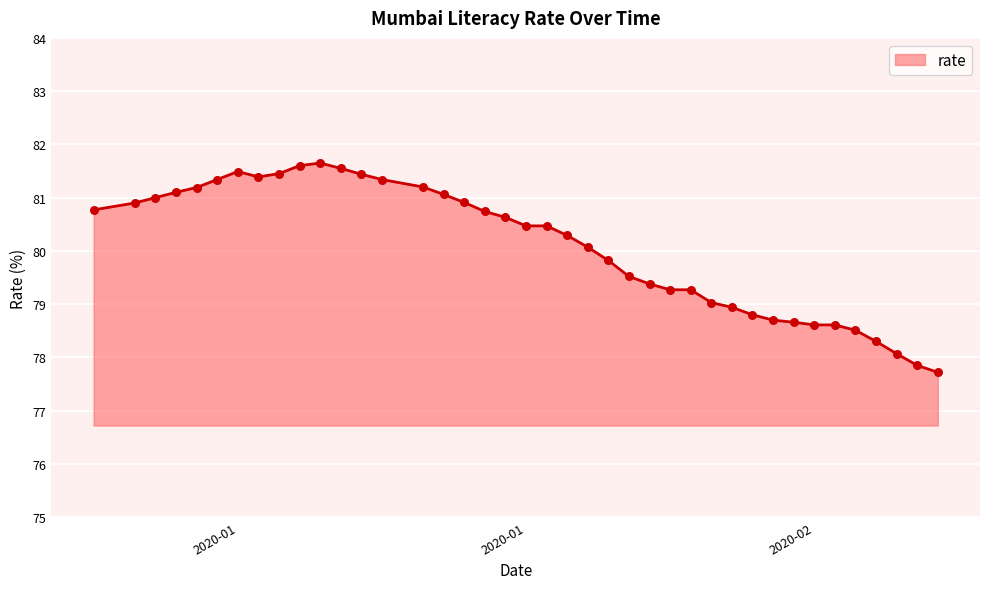

What is the smallest value displayed?

77.7